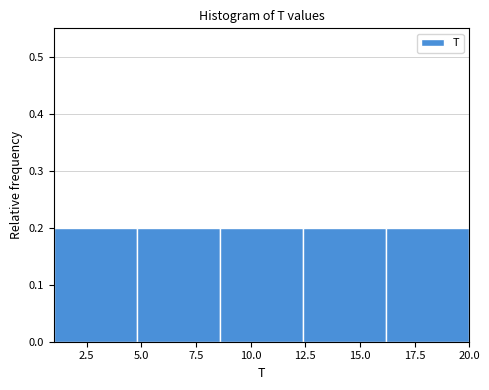

Reading left to right, list every bar in this chart as the range it spans on the x-axis followed by its height. Neither the bar edges nor the heights are printed on the chart, so give them approximately, as read against the axes.

1.0 to 4.8: 0.2
4.8 to 8.6: 0.2
8.6 to 12.4: 0.2
12.4 to 16.2: 0.2
16.2 to 20.0: 0.2